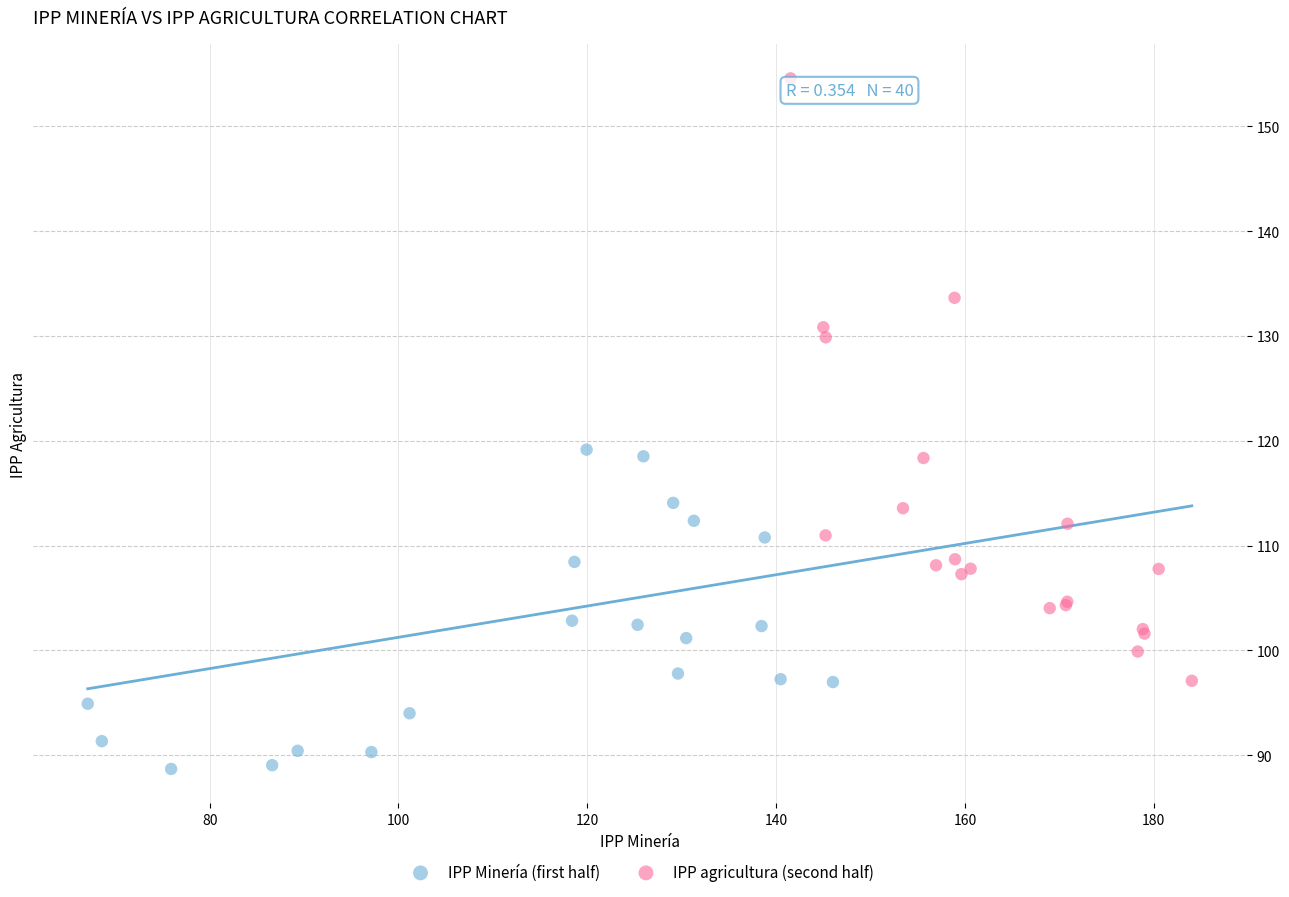

What are all the series names shown in the legend?

IPP Minería (first half), IPP agricultura (second half)